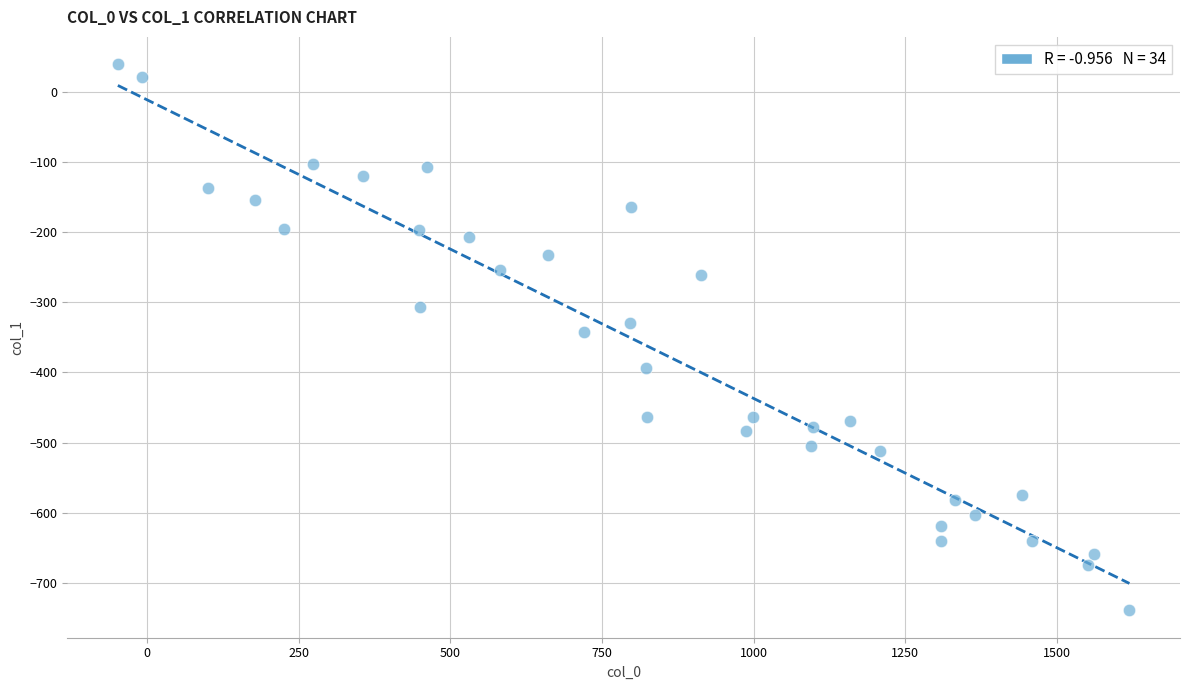

What is the range of X values (max minus min)?

1667.5